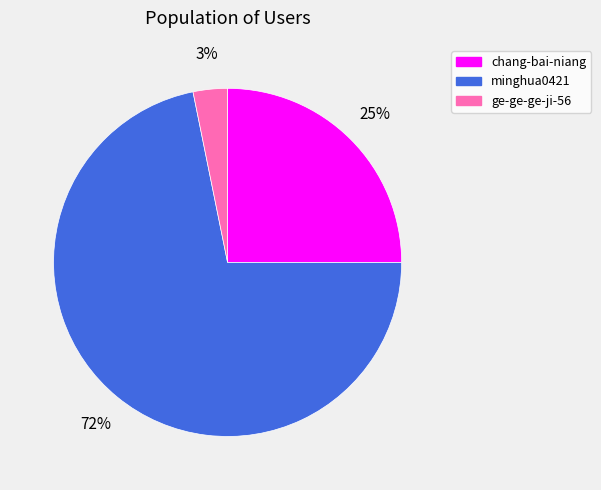

Rank the categories by value from lowest to highest.

ge-ge-ge-ji-56, chang-bai-niang, minghua0421